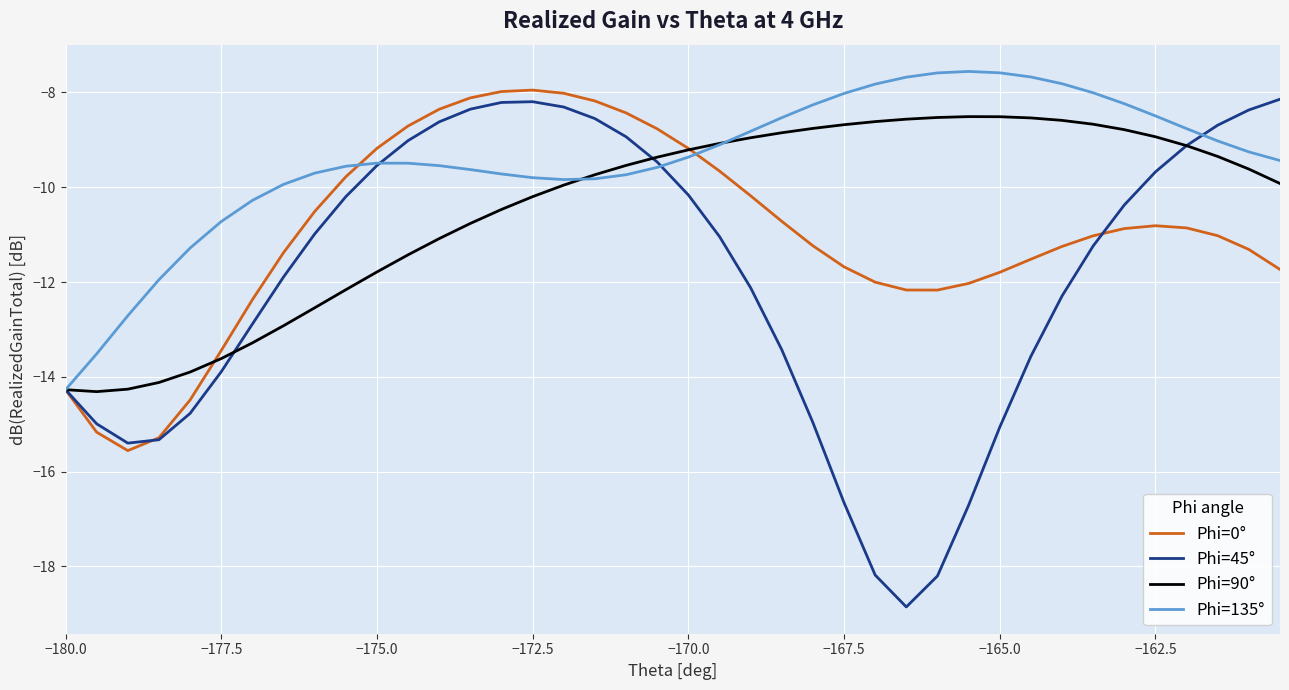

What is the highest value of the Phi=45° series?

-8.1